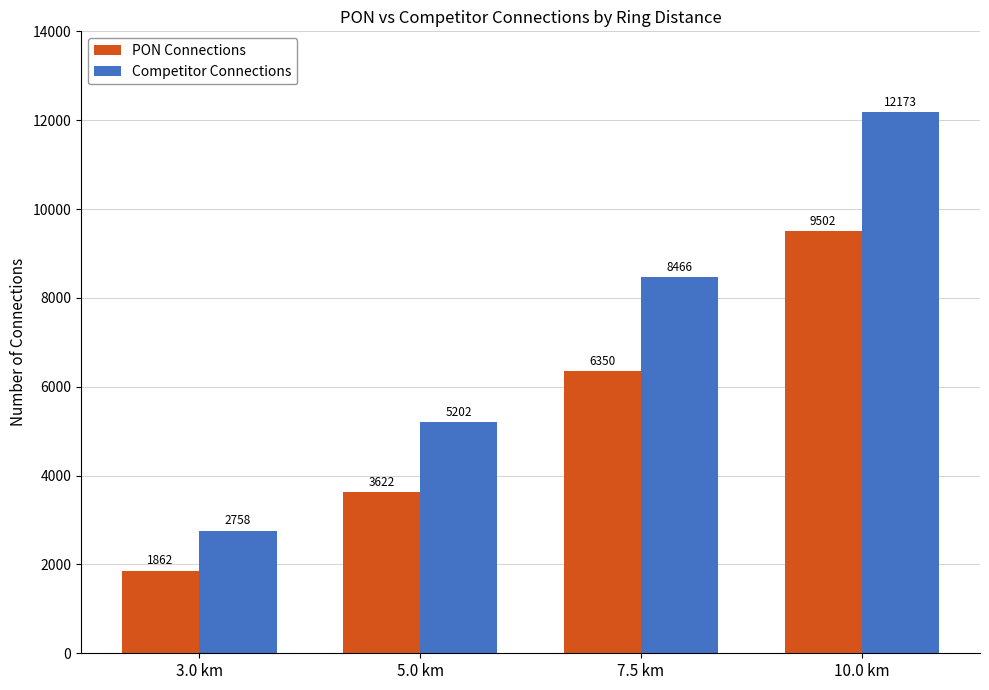

What is the label of the 4th bar from the left?

10.0 km